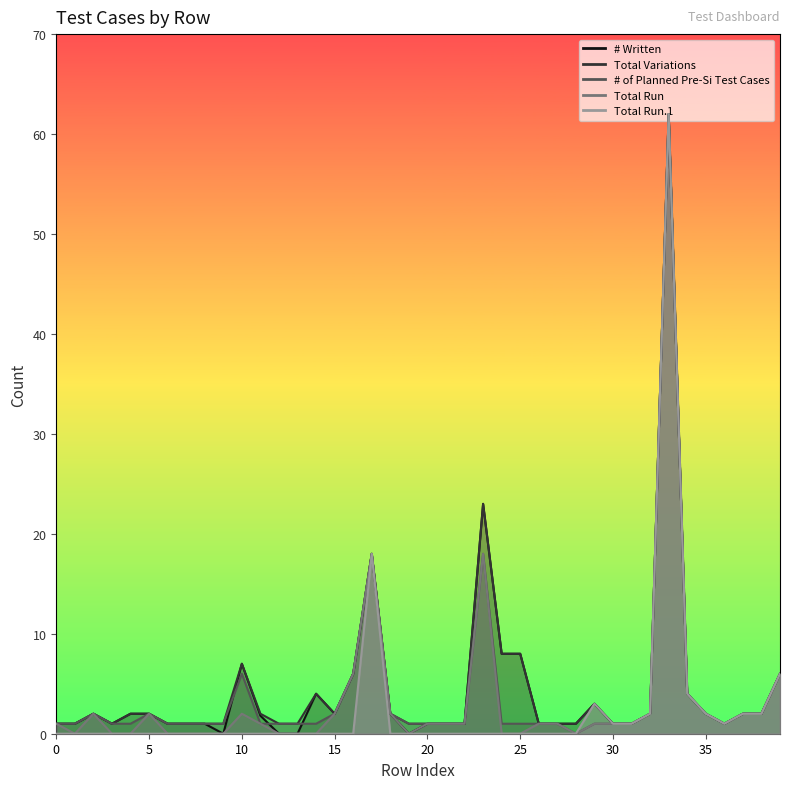

What is the difference between the maximum and minimum values in the Total Variations series?

61.0